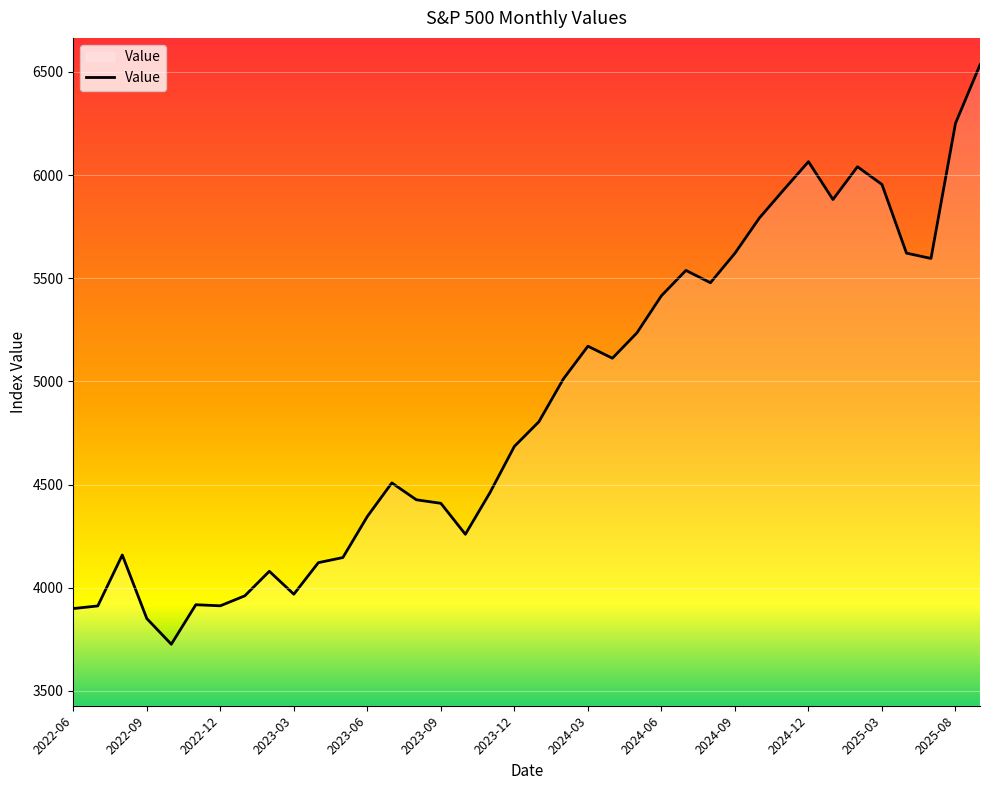

What is the difference between the maximum and minimum values?

2808.3